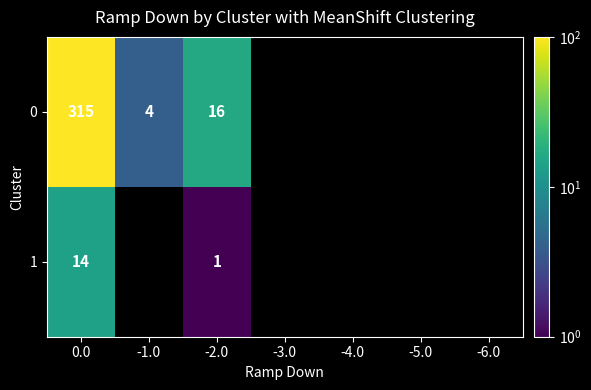

What is the total value across all series at 0.0?

329